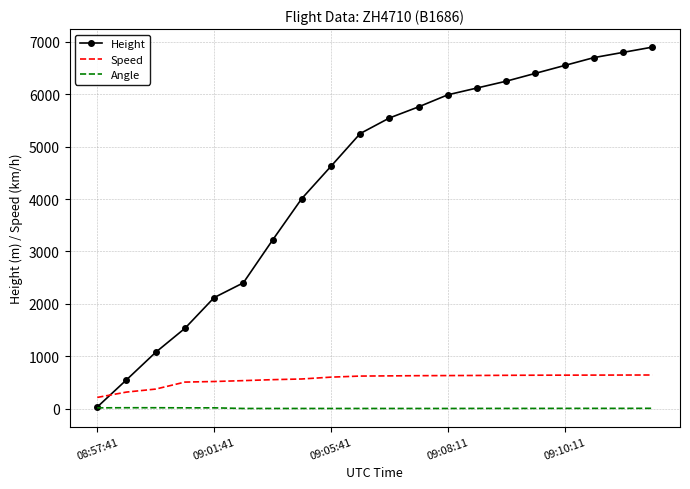

Which series has the largest total across all categories?

Height